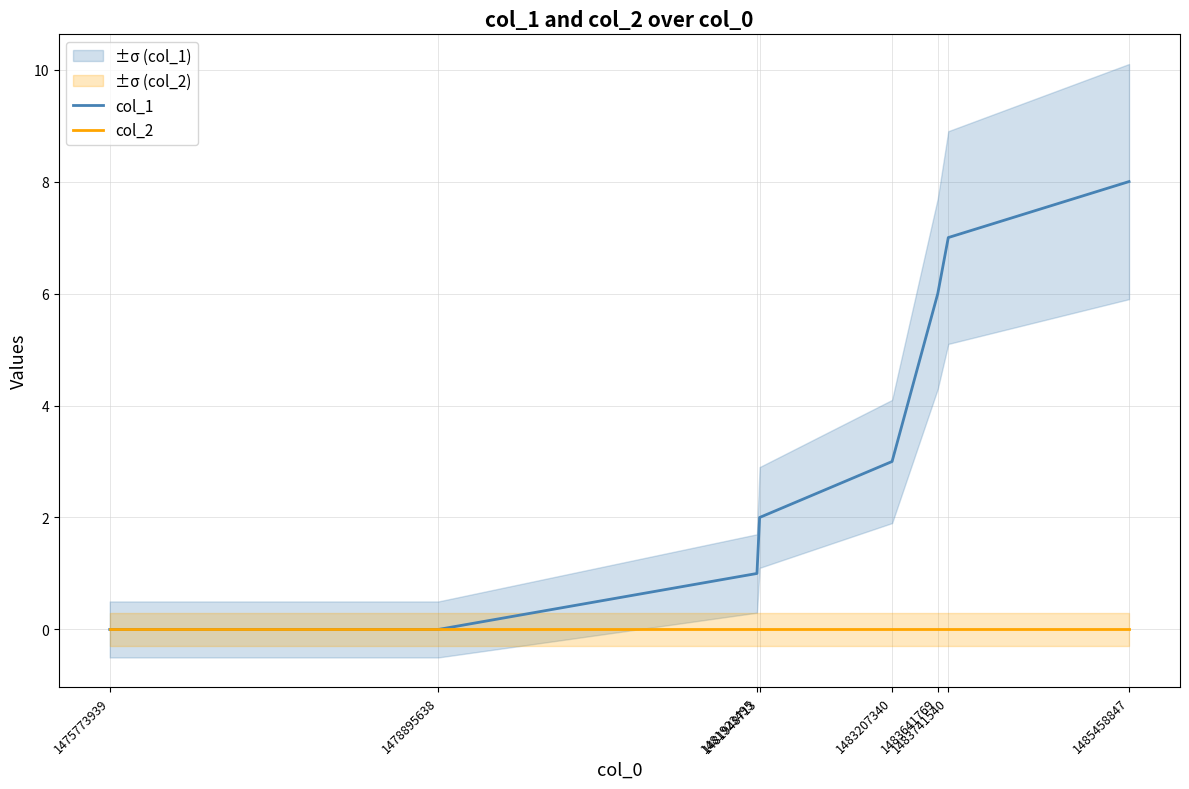

The value of col_1 at 1481923495 is 1. True or false?

True